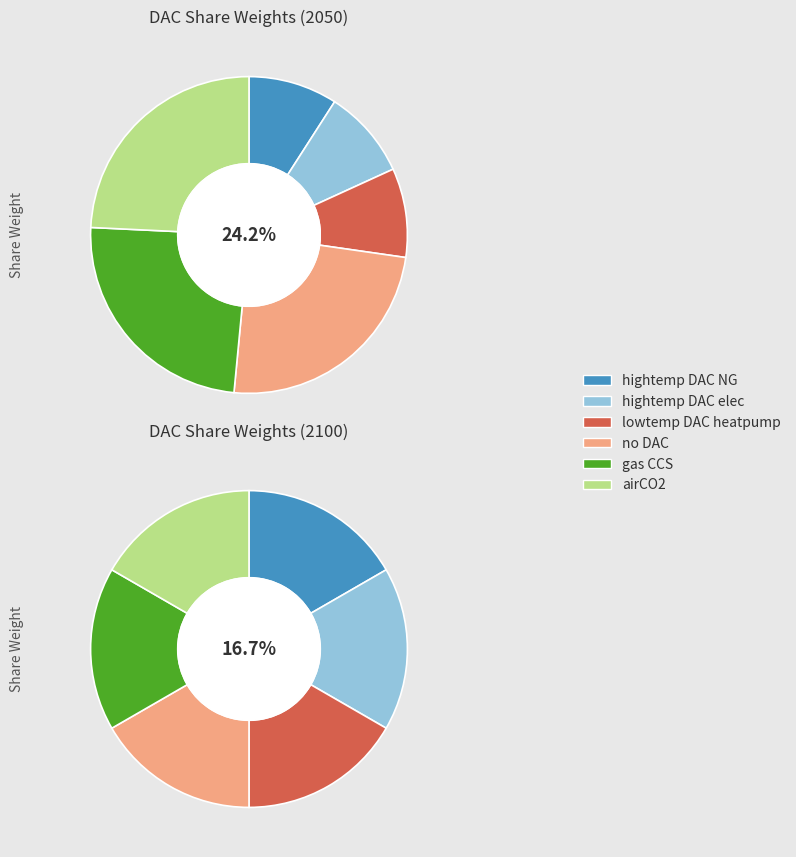

Count the number of slices in the pie.

6